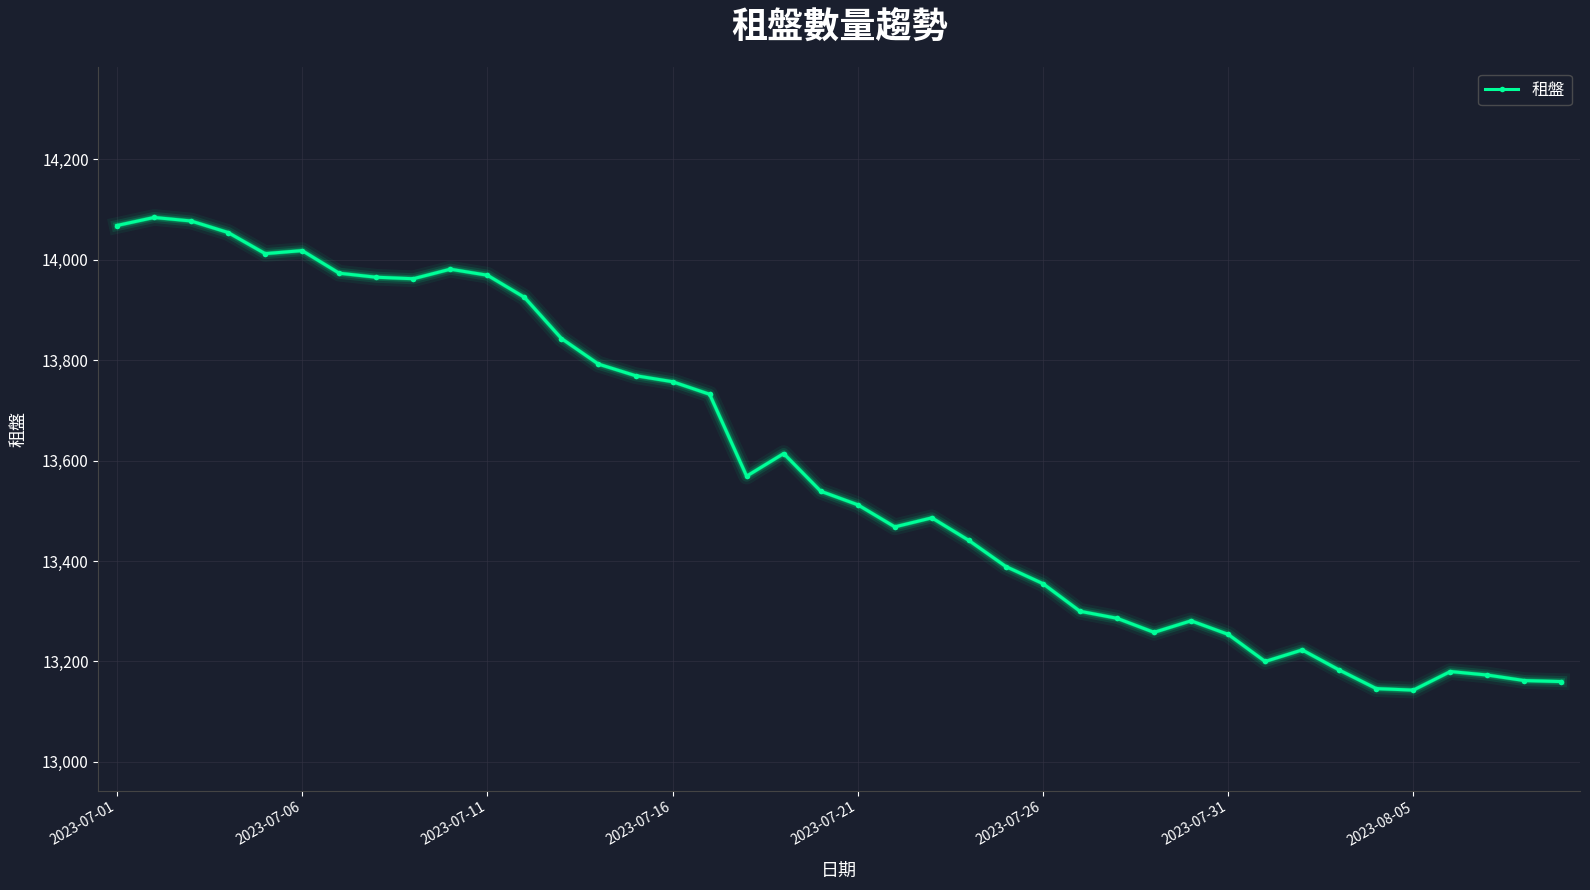

True or false: the data has more than 1 interior local peaks.

True